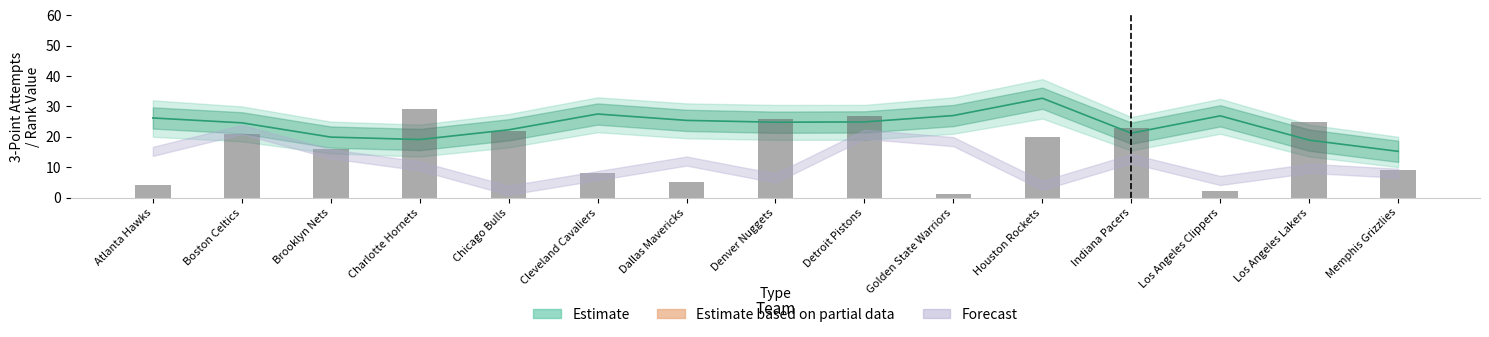

Does the chart contain any negative values?

No